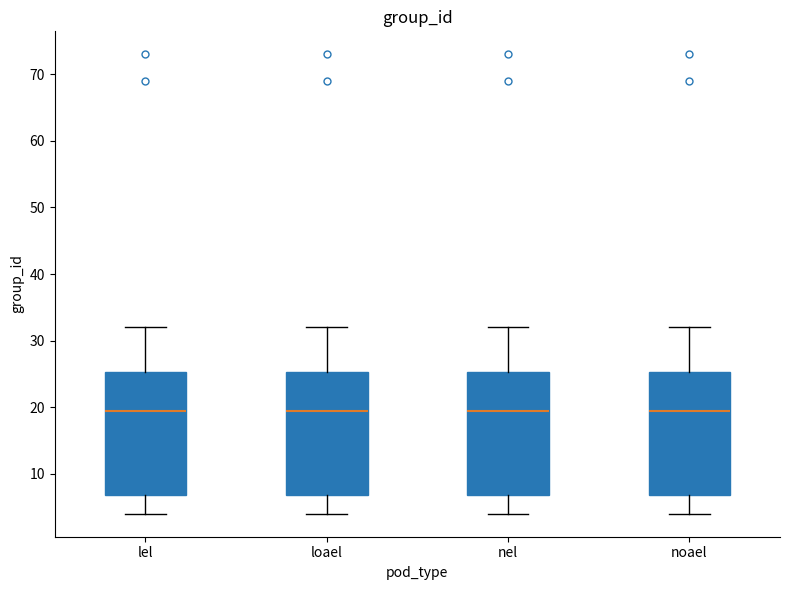

Reading left to right, read every box against the y-axis: the position of its median line, the range the box covers, and the ends of its whiskers. The values are not printed on the chart, so give them approximately, as read against the axis.

lel: median 20, box 7 to 25, whiskers 4 to 32
loael: median 20, box 7 to 25, whiskers 4 to 32
nel: median 20, box 7 to 25, whiskers 4 to 32
noael: median 20, box 7 to 25, whiskers 4 to 32